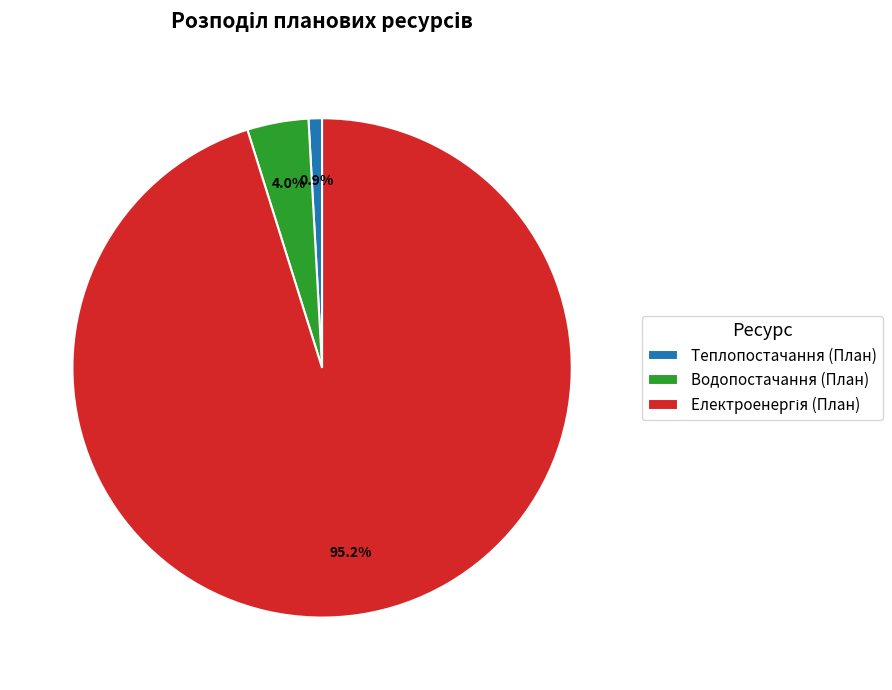

What is the smallest slice in the pie chart?

Теплопостачання (План)